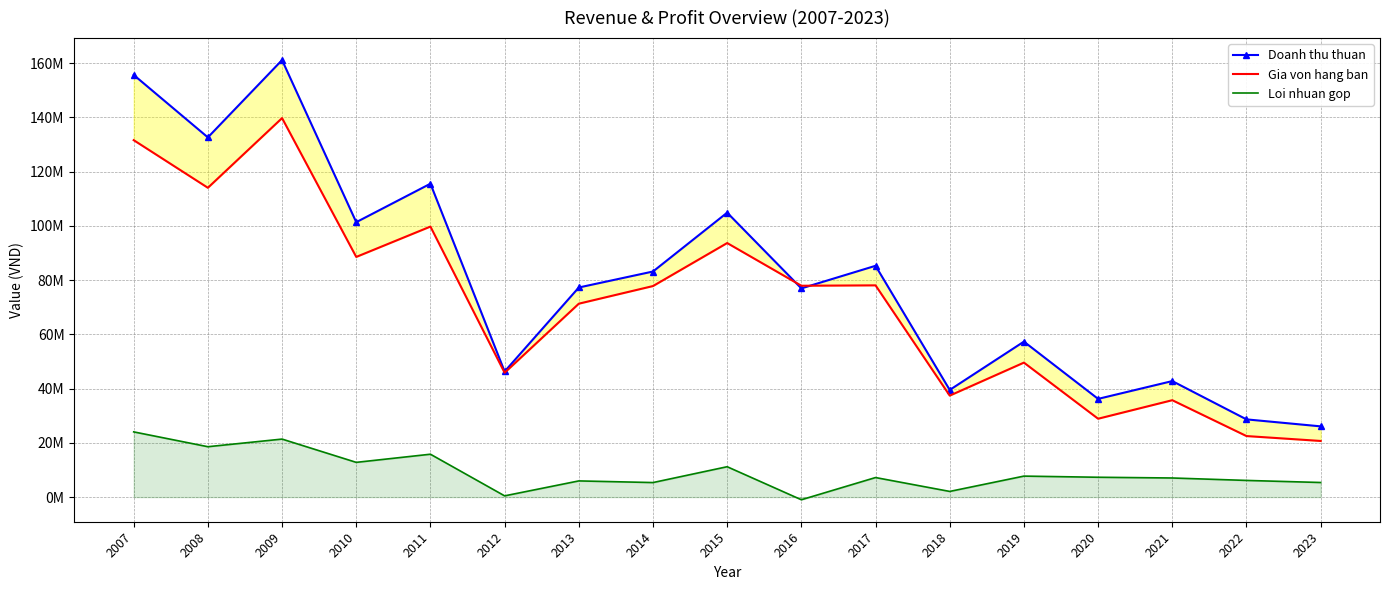

Reading left to right, extract all data points from this chart.

Doanh thu thuan: 2007=155688495	2008=132657300	2009=161169003	2010=101384247	2011=115579569	2012=46322657	2013=77298355	2014=83194867	2015=104900073	2016=76973995	2017=85300894	2018=39520006	2019=57339572	2020=36223423	2021=42785796	2022=28665851	2023=26090308
Gia von hang ban: 2007=131635543	2008=114071254	2009=139771599	2010=88571768	2011=99763604	2012=45862639	2013=71327592	2014=77831136	2015=93695040	2016=77949214	2017=78087788	2018=37426740	2019=49595947	2020=28902899	2021=35736474	2022=22514222	2023=20705079
Loi nhuan gop: 2007=24052952	2008=18586047	2009=21397403	2010=12812480	2011=15815965	2012=460018	2013=5970762	2014=5363731	2015=11205033	2016=-975219	2017=7213106	2018=2093266	2019=7743625	2020=7320524	2021=7049322	2022=6151629	2023=5385230